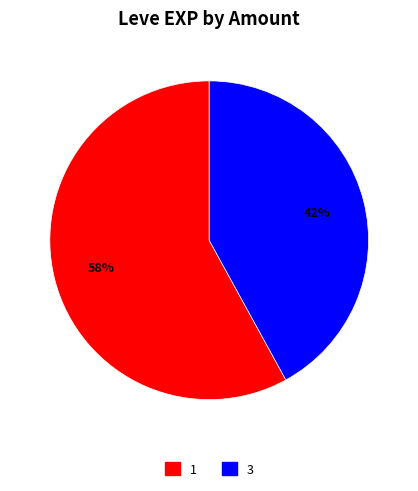

To the nearest percent, what percentage of the pie is 1?

58%